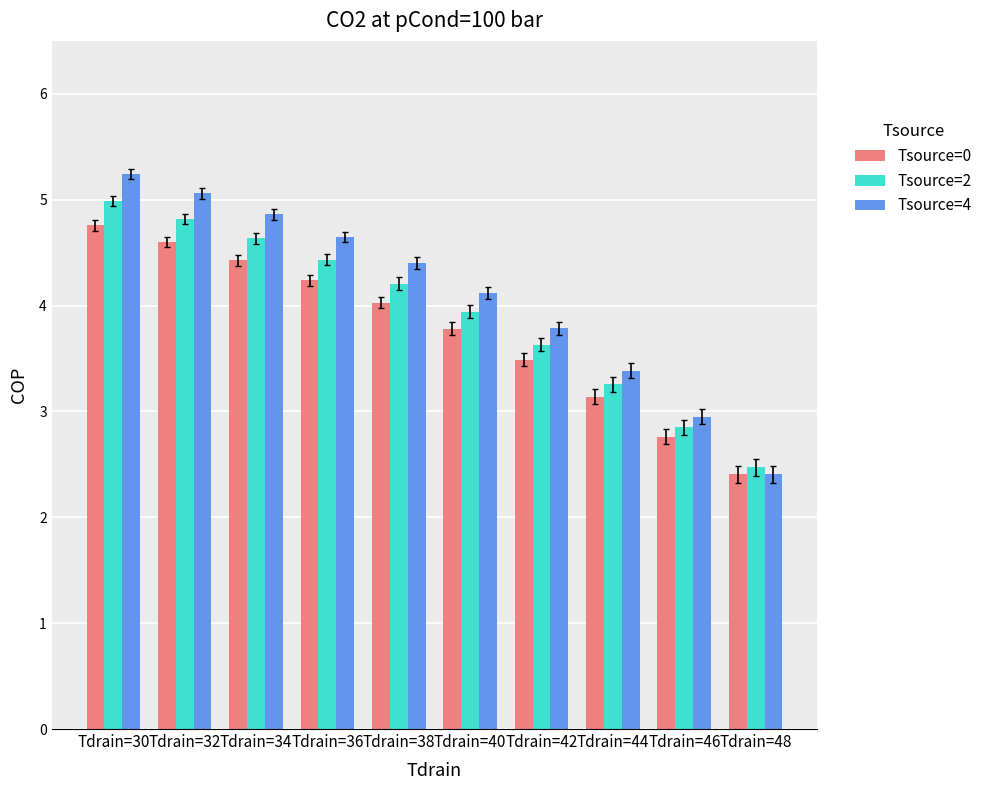

What is the lowest value of the Tsource=4 series?

2.4